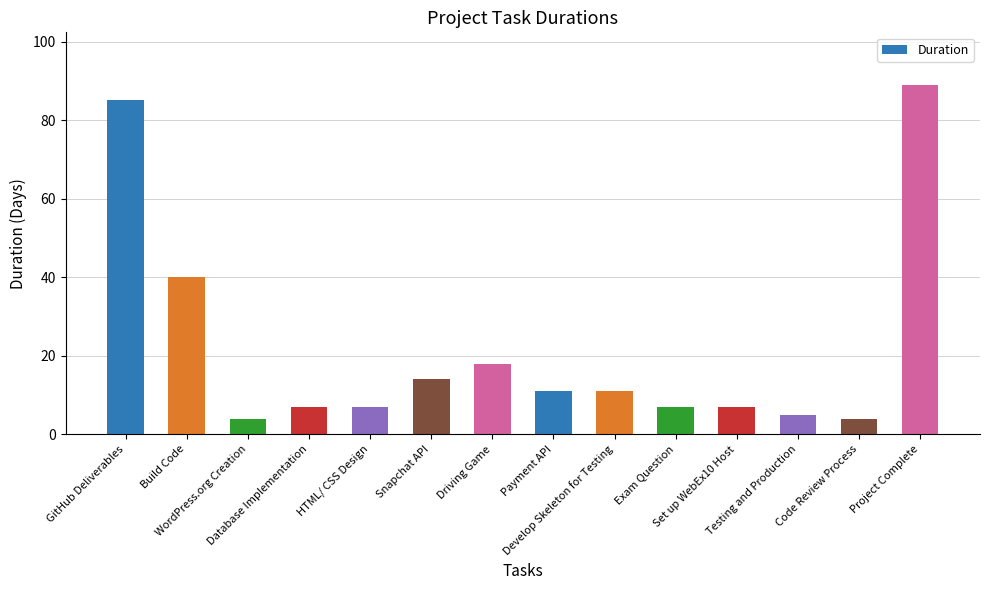

At which label does the data first exceed 11?

GitHub Deliverables